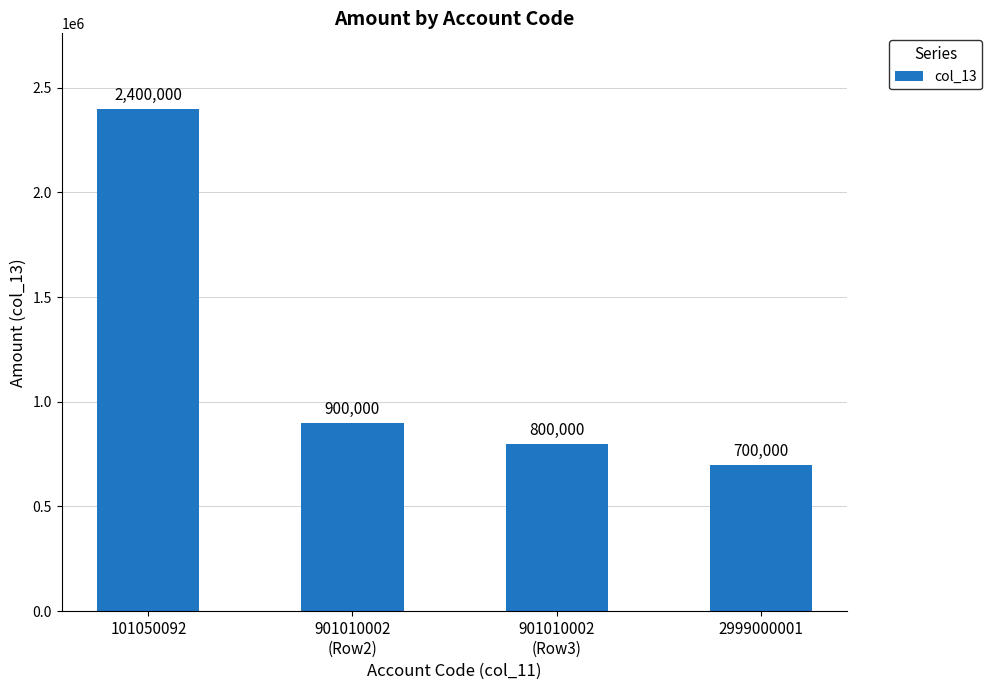

At which category does the chart reach its minimum across all series?

2999000001